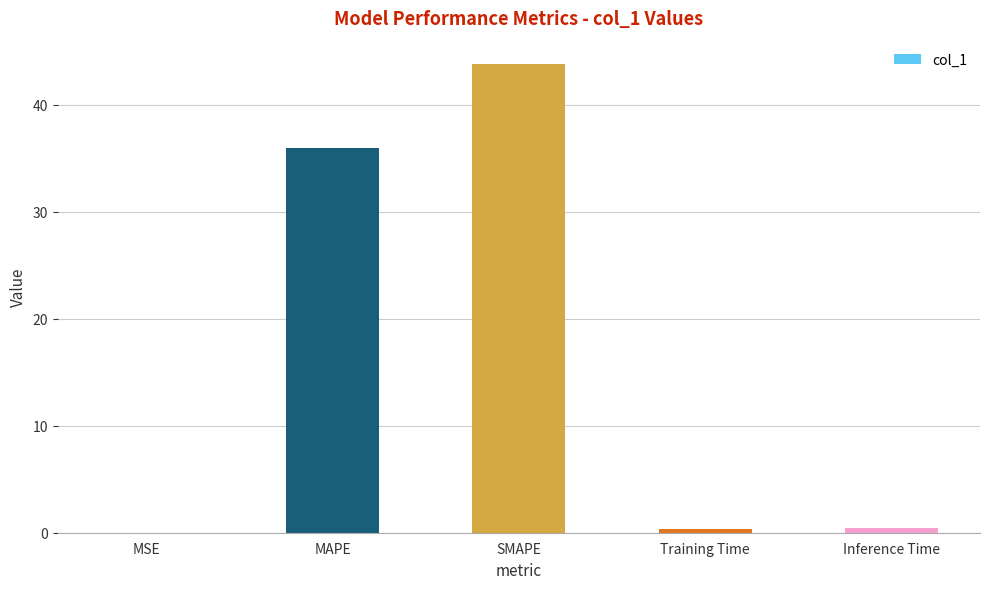

At which category does the chart reach its peak across all series?

SMAPE